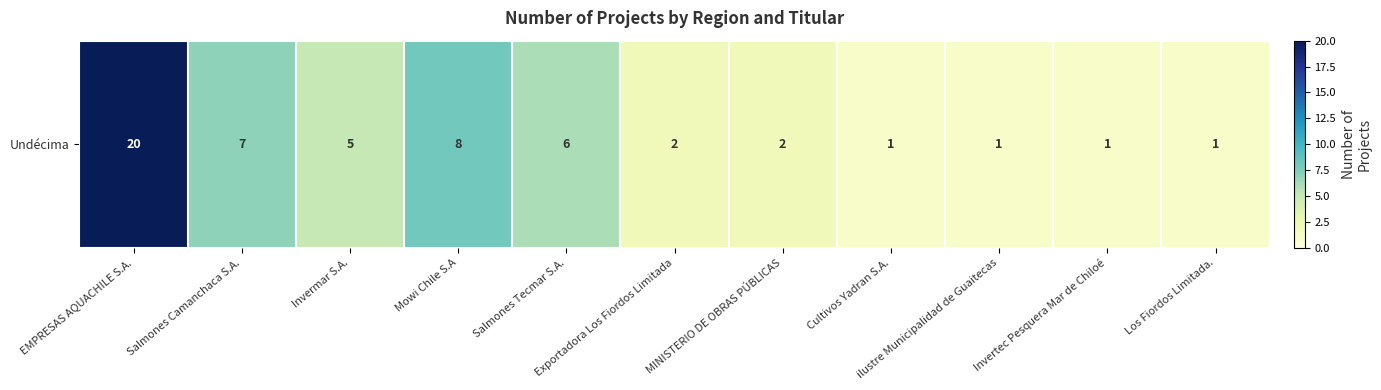

Which has a higher value, Invermar S.A. or Salmones Camanchaca S.A.?

Salmones Camanchaca S.A.